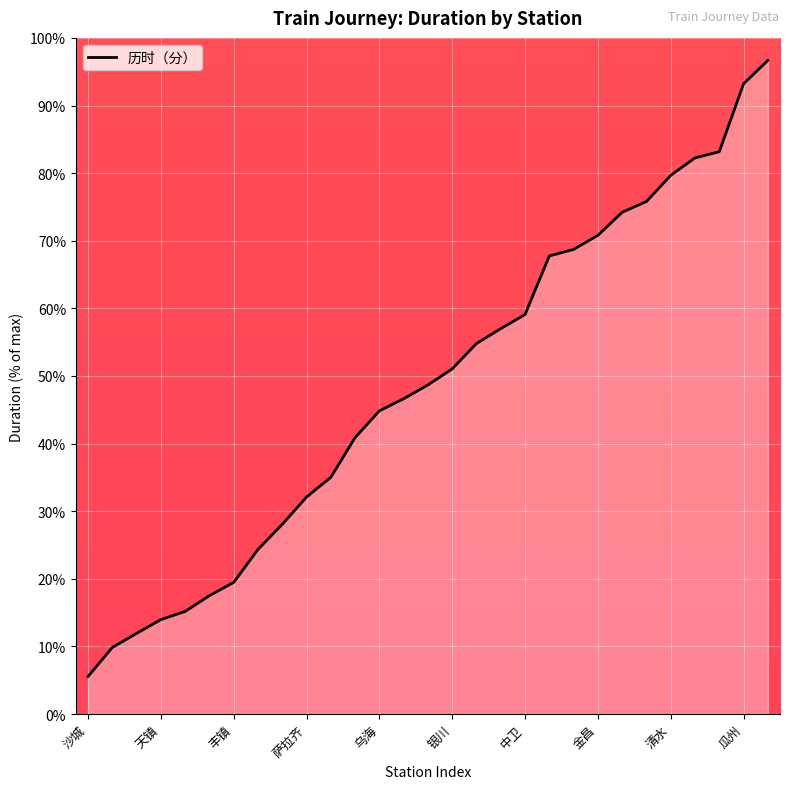

What is the difference between the maximum and minimum values?

91.1